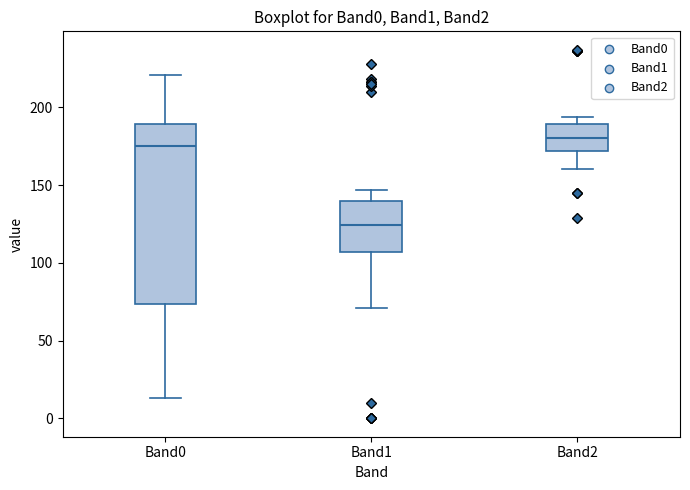

Reading left to right, read every box against the y-axis: the position of its median line, the range the box covers, and the ends of its whiskers. The values are not printed on the chart, so give them approximately, as read against the axis.

Band0: median 175, box 75 to 190, whiskers 15 to 220
Band1: median 125, box 105 to 140, whiskers 70 to 145
Band2: median 180, box 170 to 190, whiskers 160 to 195